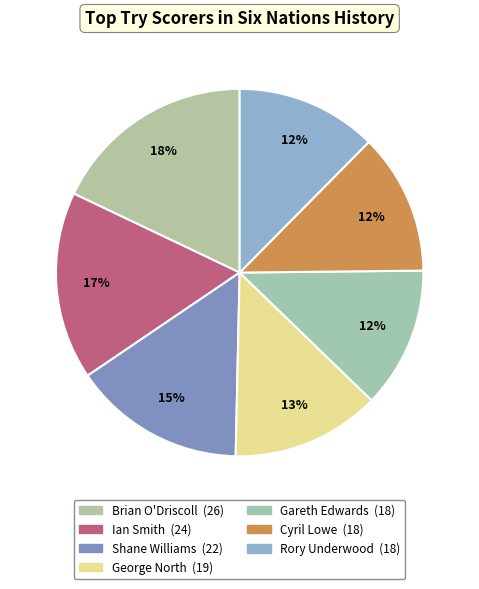

Is there any slice that represents more than half of the pie?

No